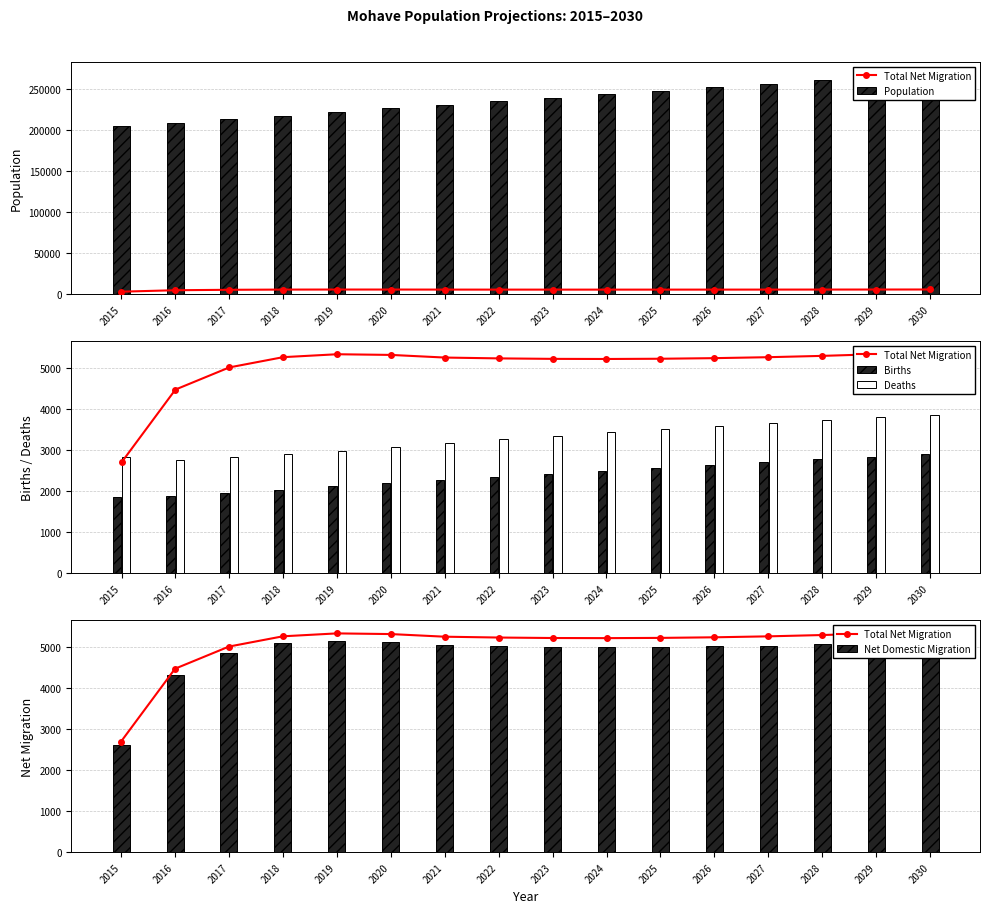

What is the difference between the maximum and second lowest values in the Net Domestic Migration series?

824.3